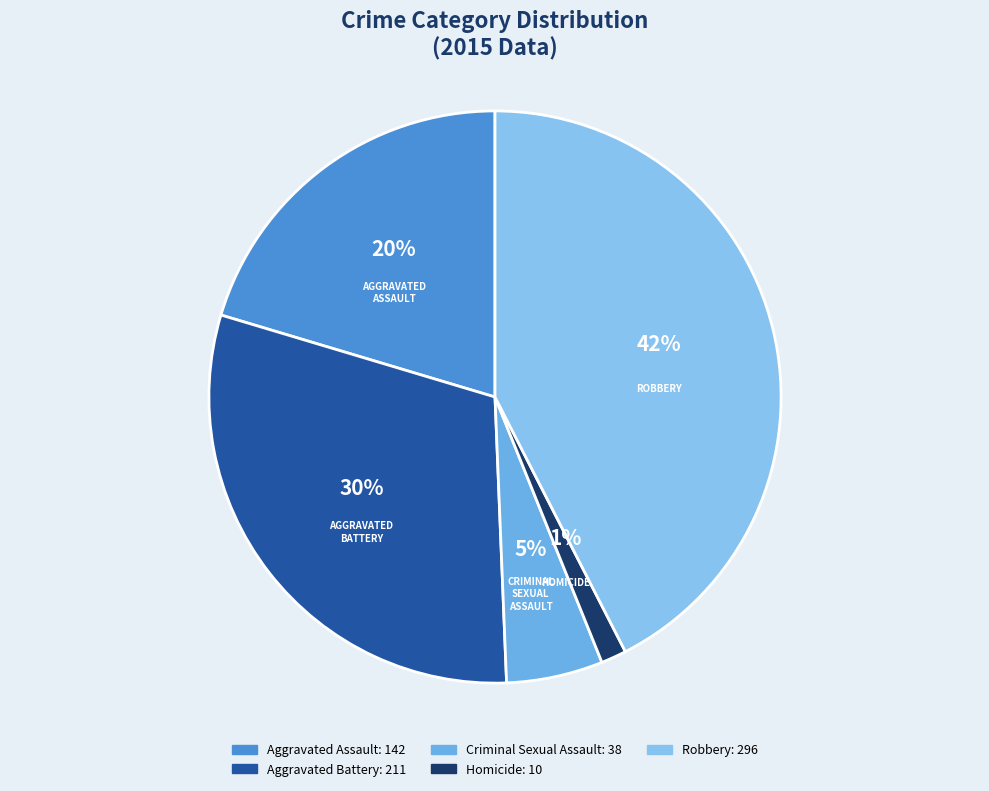

Does Homicide account for over 50% of the chart?

No